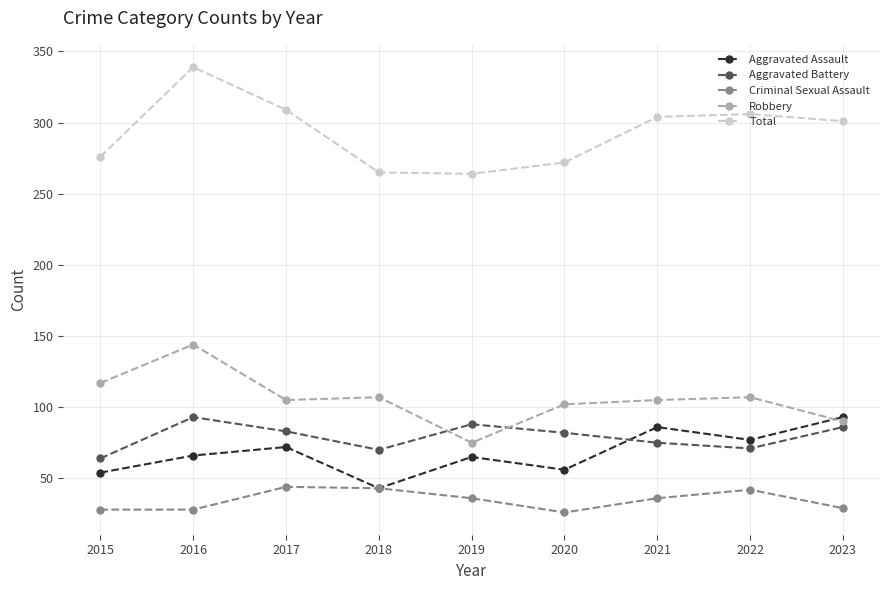

True or false: Total and Criminal Sexual Assault intersect in this chart.

False